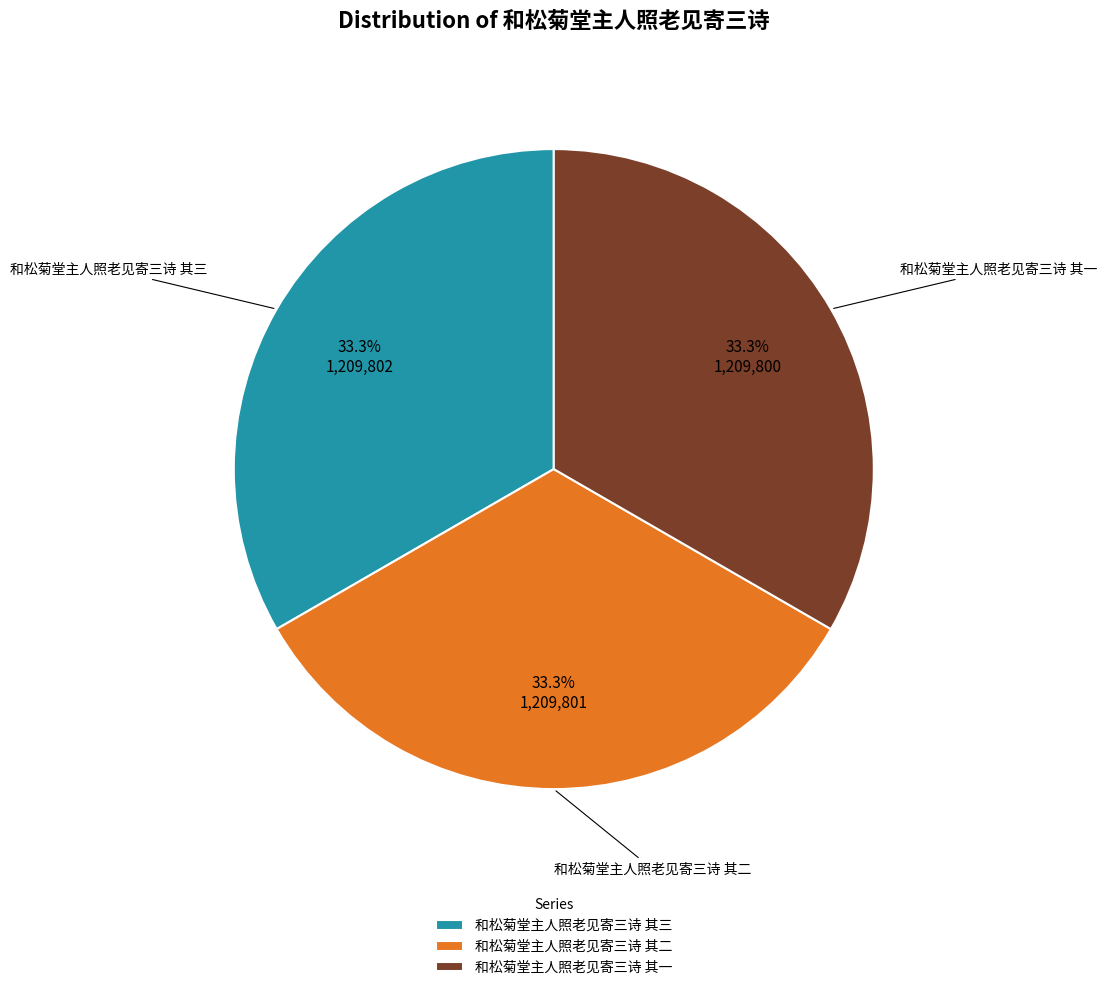

Approximately how many times larger is the value at 和松菊堂主人照老见寄三诗 其二 compared to 和松菊堂主人照老见寄三诗 其一?

1.0